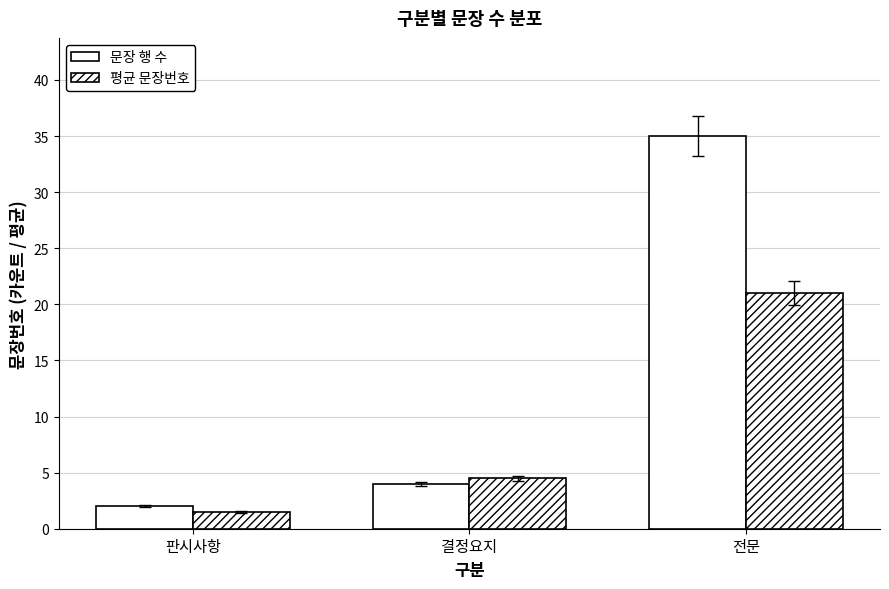

Does the chart contain stacked bars?

No